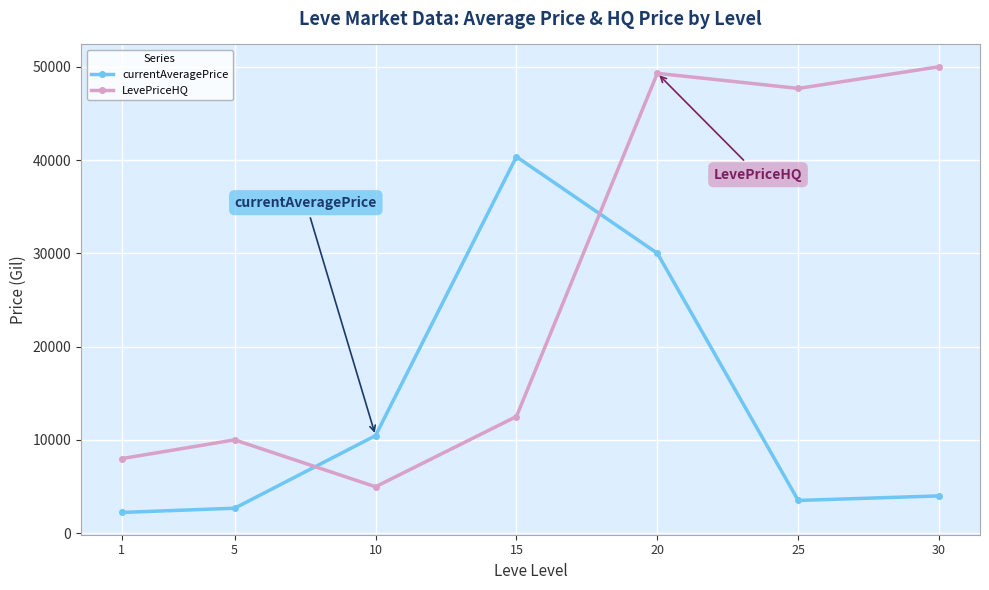

True or false: LevePriceHQ has more than 1 interior local peaks.

True